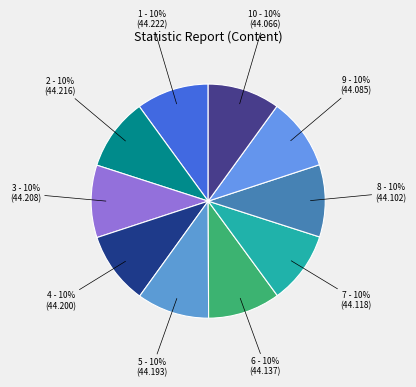

How many slices are in this pie chart?

10